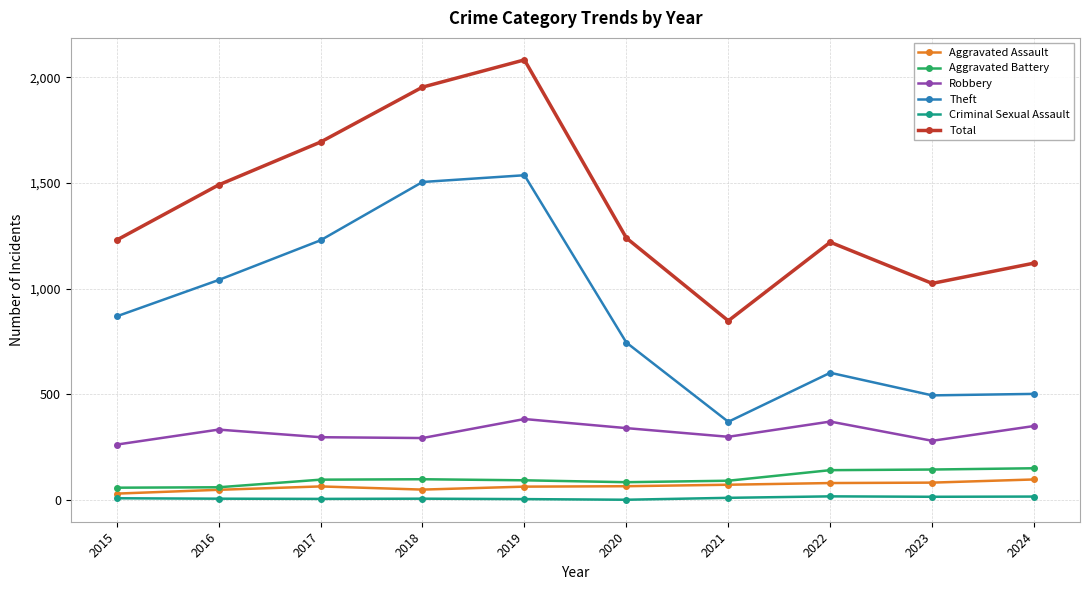

The Aggravated Battery series shows 96 at 2017. True or false?

True